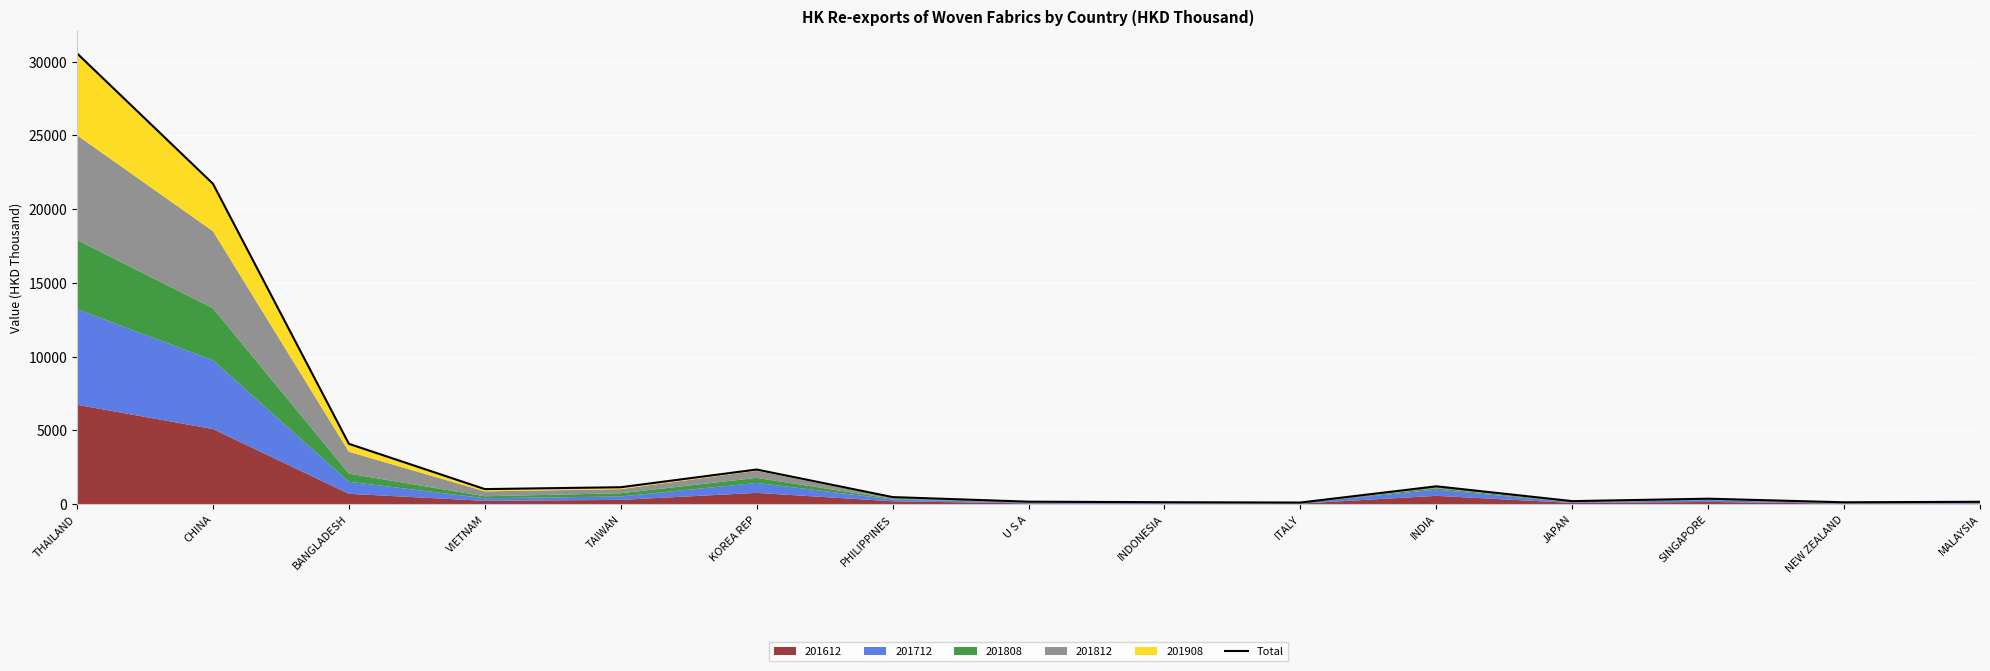

Reading left to right, what are all the values shown in this chart?

THAILAND=30557.5	CHINA=21716.6	BANGLADESH=4083.2	VIETNAM=1012.9	TAIWAN=1140.3	KOREA REP=2340.2	PHILIPPINES=471.9	U S A=161.3	INDONESIA=124.4	ITALY=101.7	INDIA=1202.2	JAPAN=198.0	SINGAPORE=362.8	NEW ZEALAND=119.3	MALAYSIA=153.1